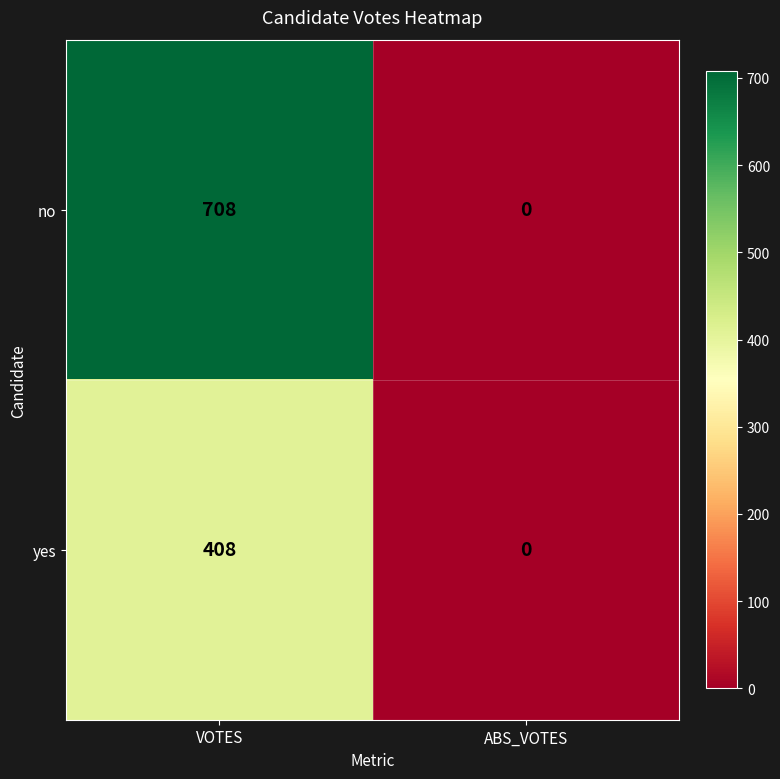

At which label does yes reach its peak?

VOTES